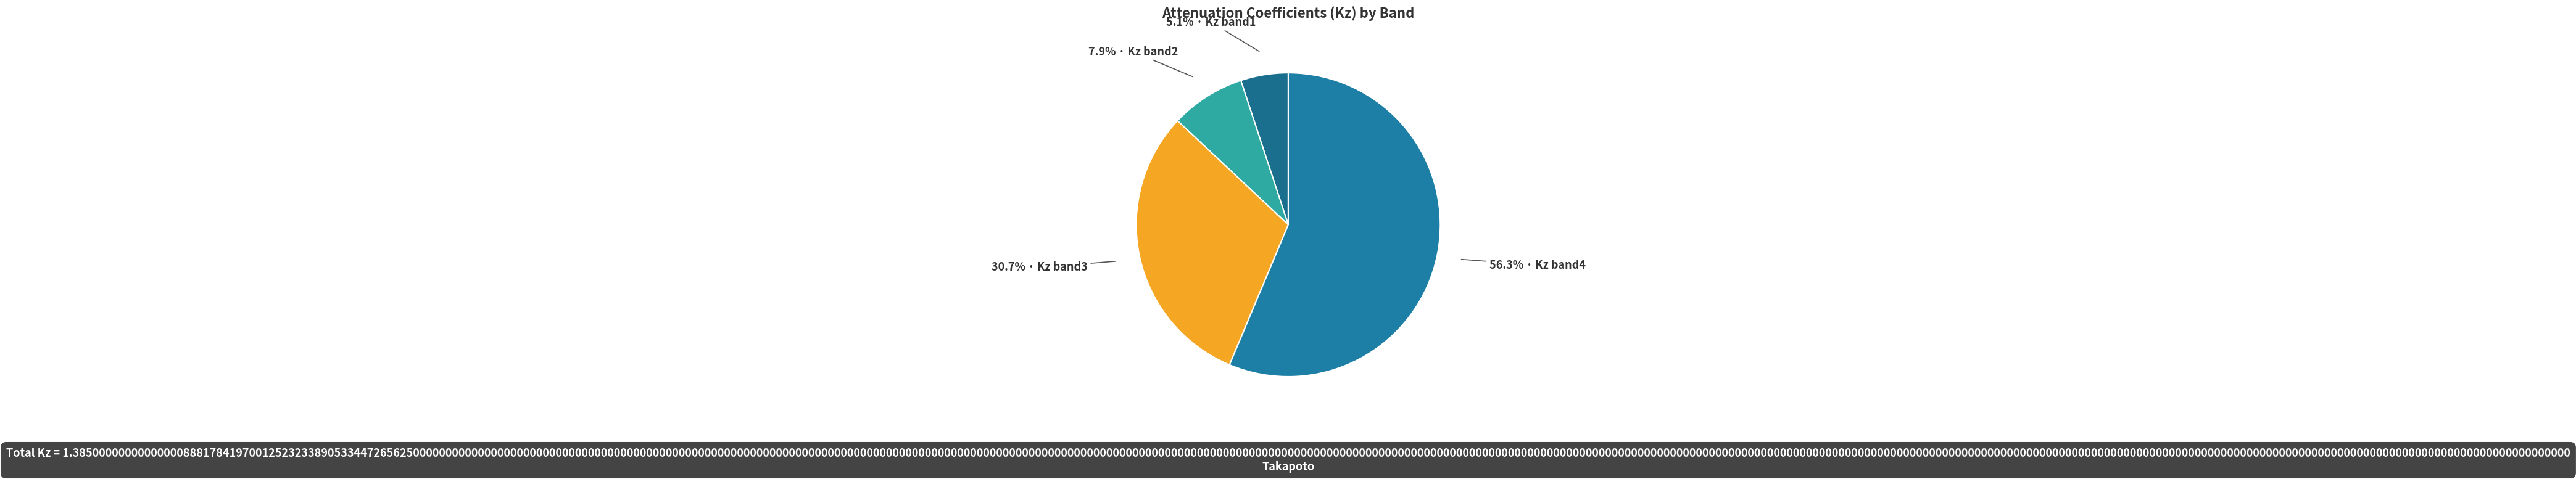

Count the number of slices in the pie.

4